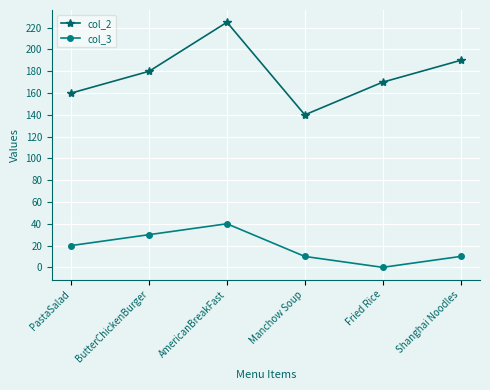

Rank the series by their average value, from lowest to highest.

col_3, col_2